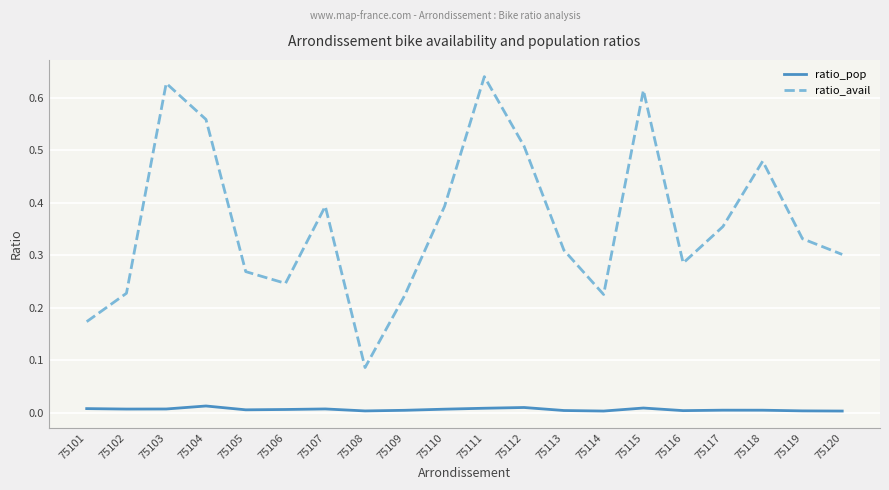

True or false: ratio_avail and ratio_pop intersect in this chart.

False